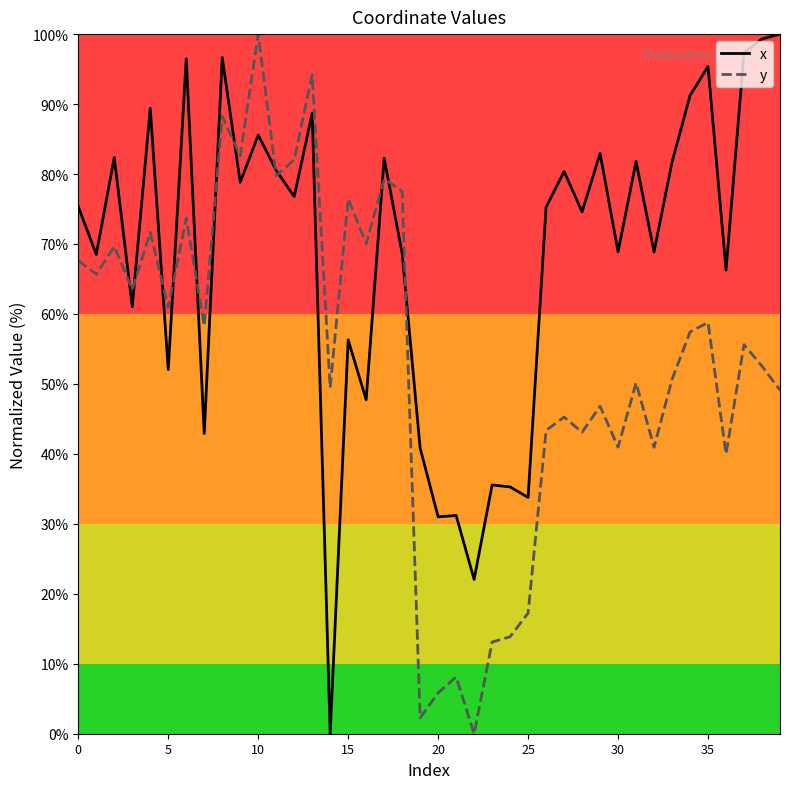

How many categories are shown in the chart?

40